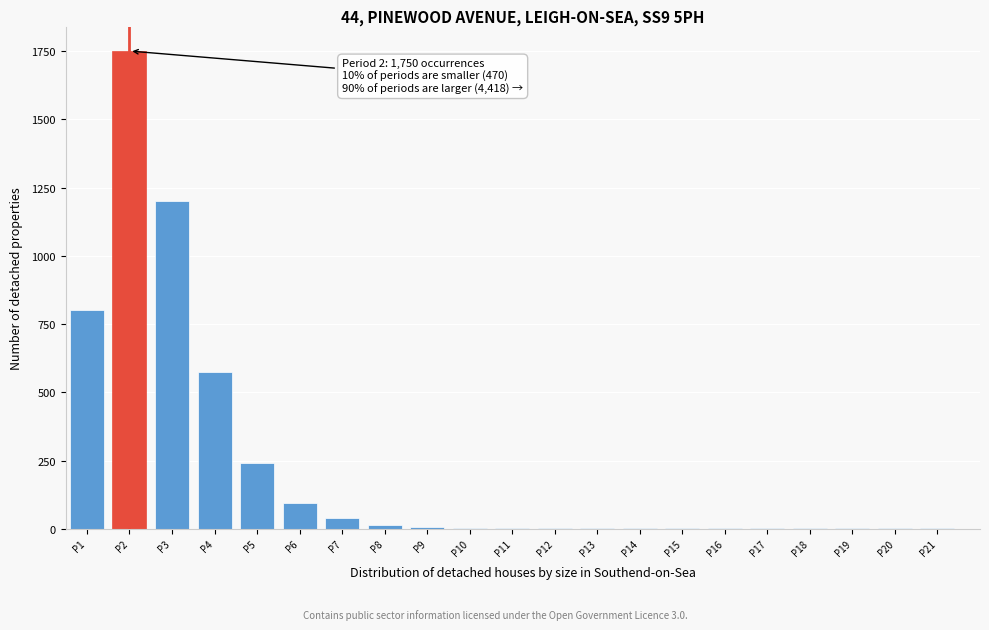

Is it true that the value at P1 is 800?

True